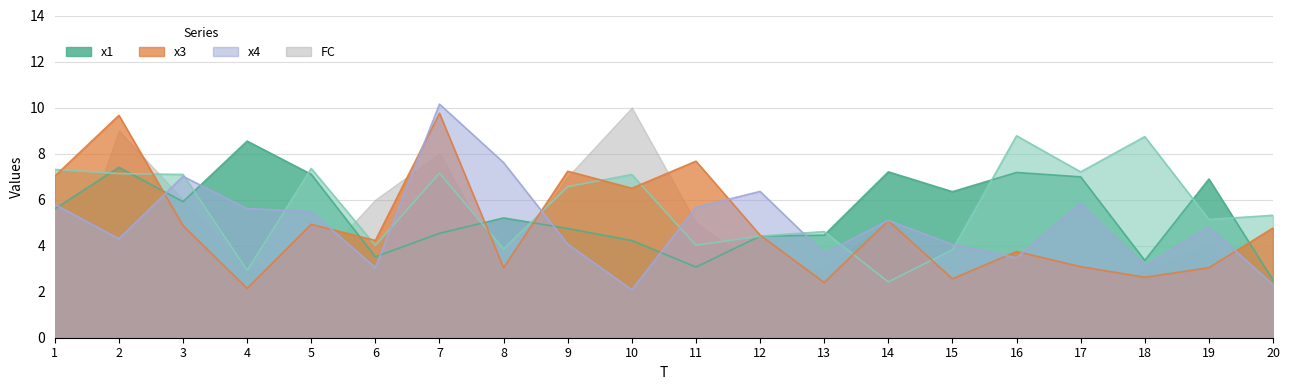

What is the greatest value displayed?

10.1